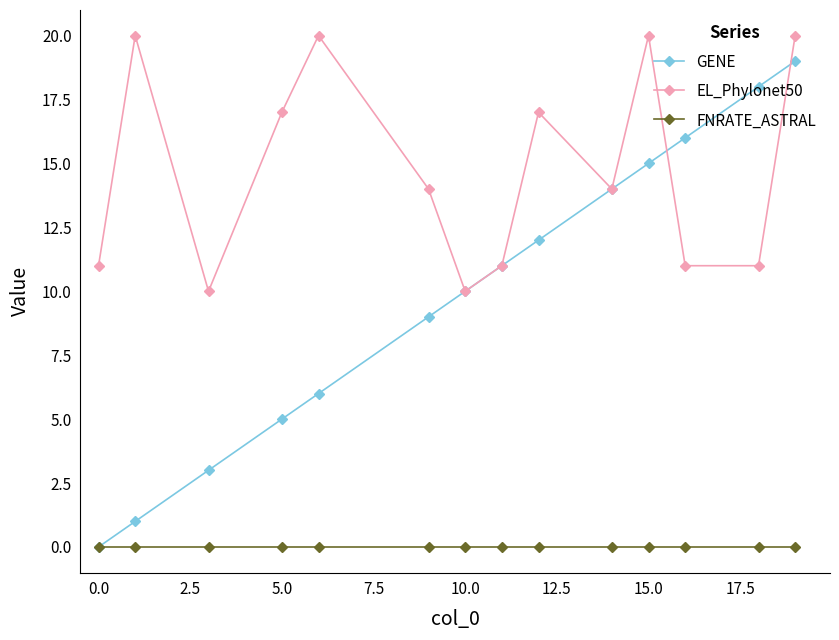

Which series has the largest range (max minus min)?

GENE